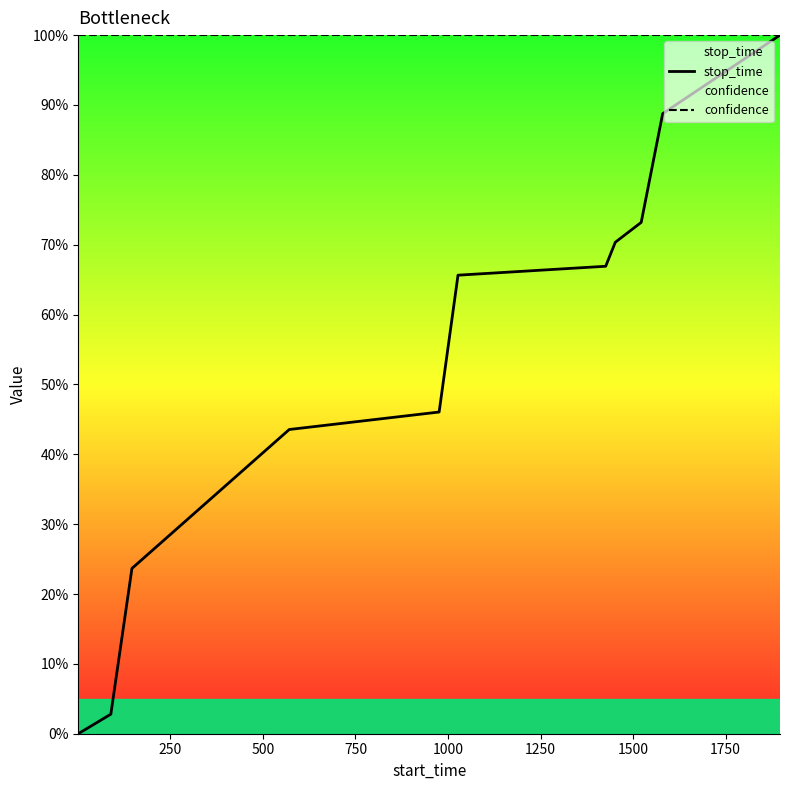

Rank the series by their average value, from highest to lowest.

confidence, stop_time